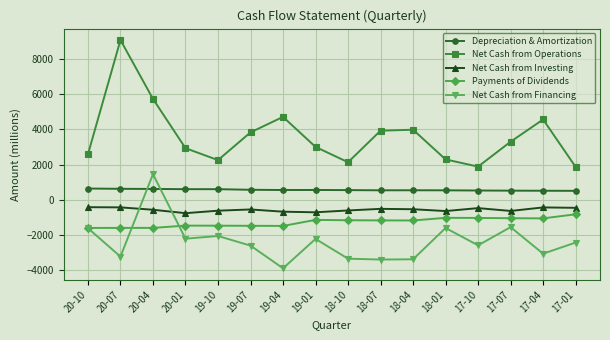

Which series has the largest total across all categories?

Net Cash from Operations